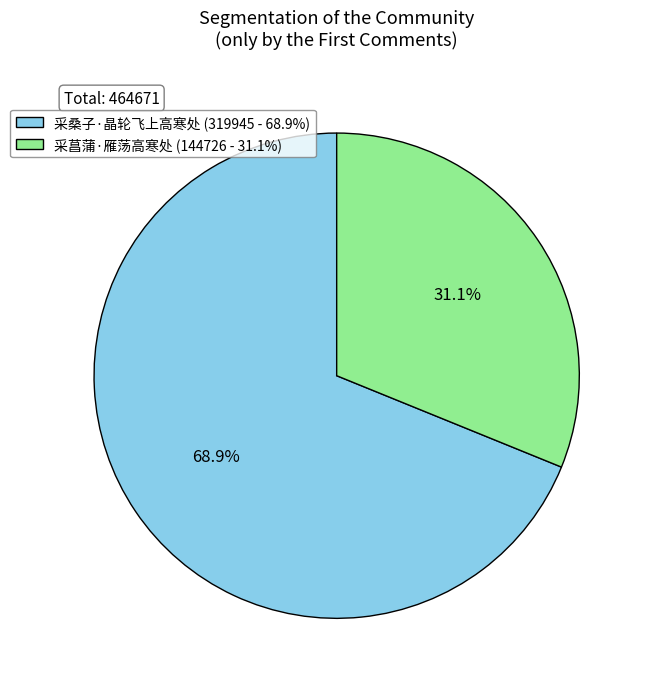

True or false: 采菖蒲·雁荡高寒处 accounts for 31% of the total.

True